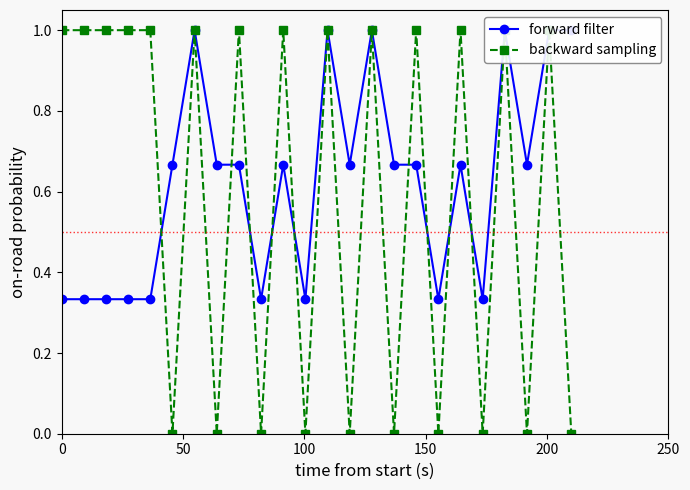

Does the chart display data point markers on the line(s)?

Yes